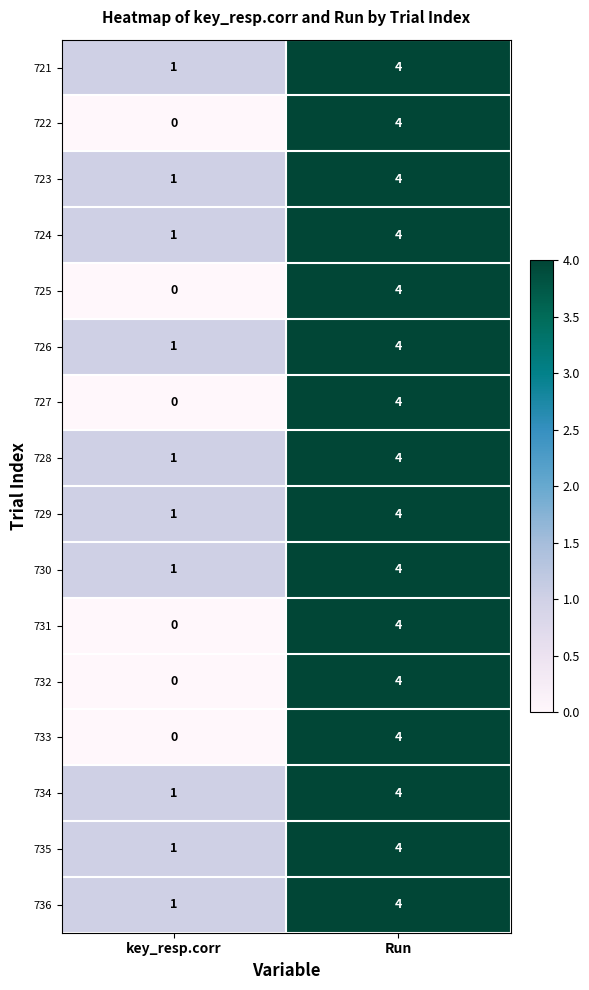

What is the sum of the 728 values at key_resp.corr and Run?

5